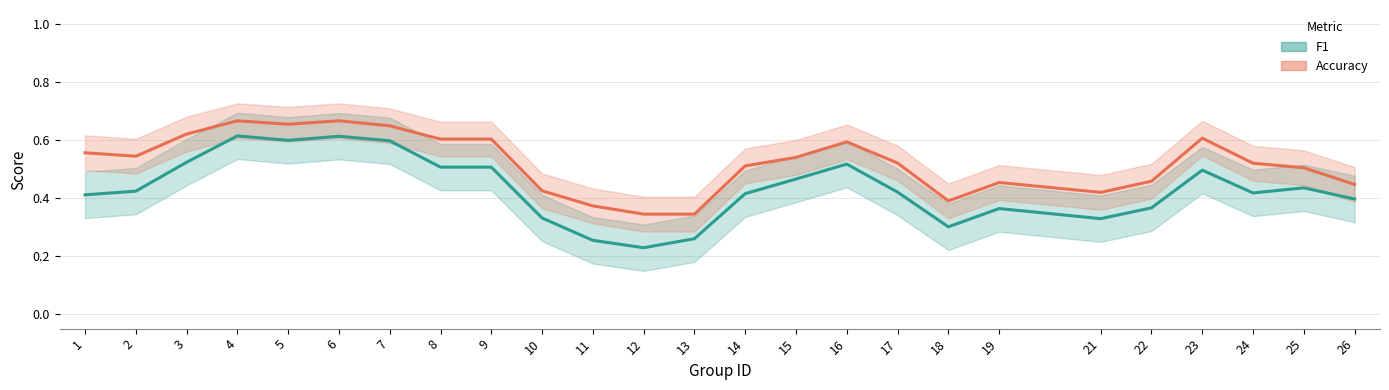

True or false: accuracy_line and f1_line intersect in this chart.

False